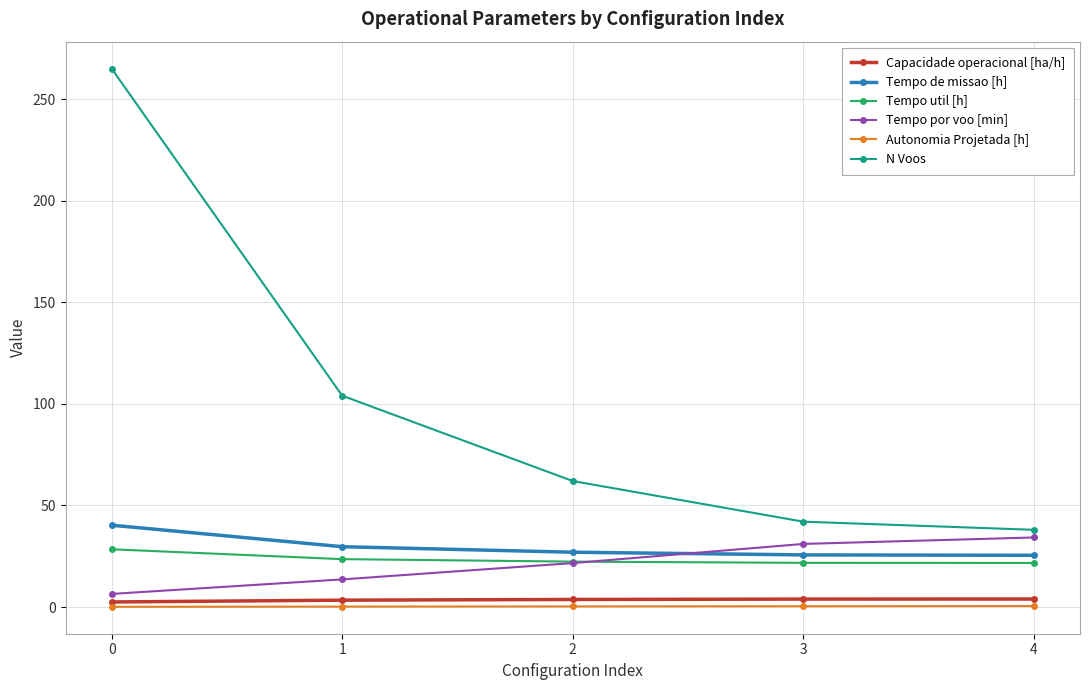

Which series changed the most between 0 and 2?

N Voos